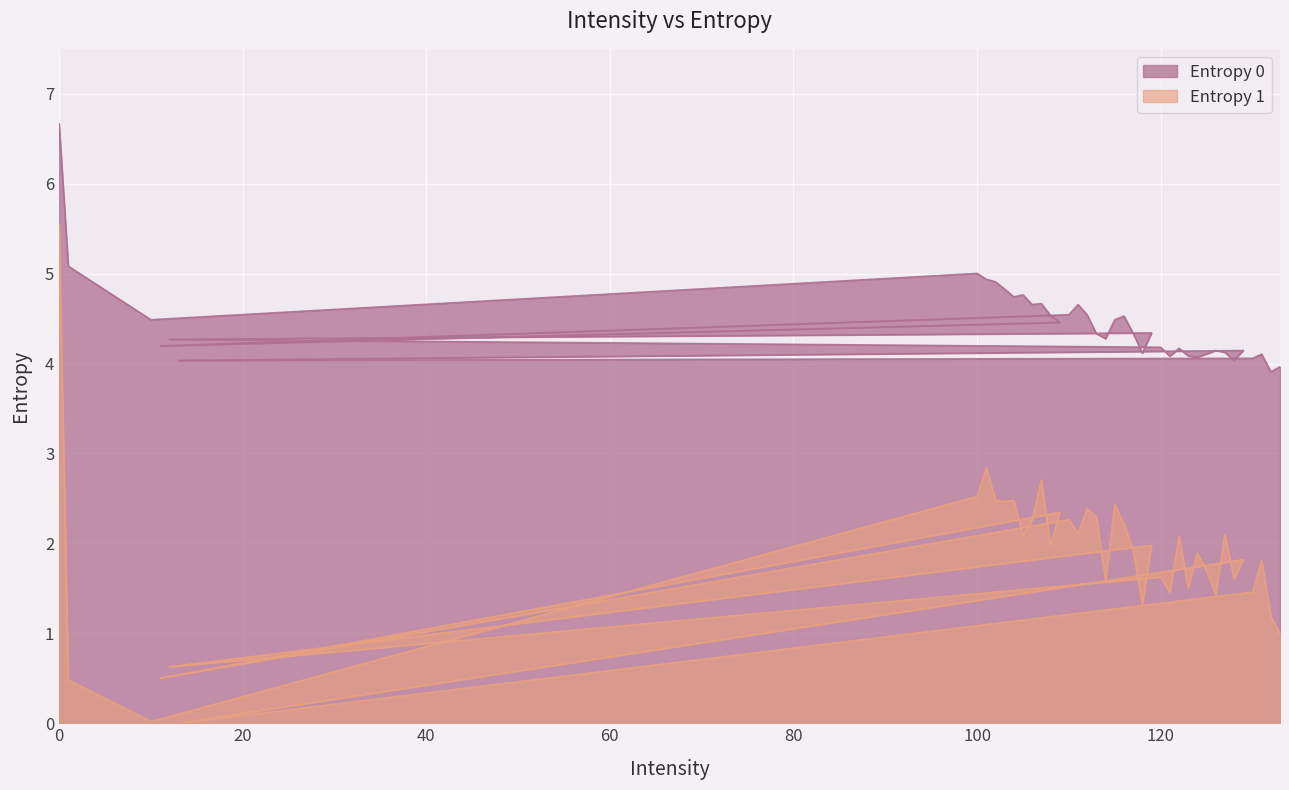

Where is the first local maximum for Entropy 1?

101